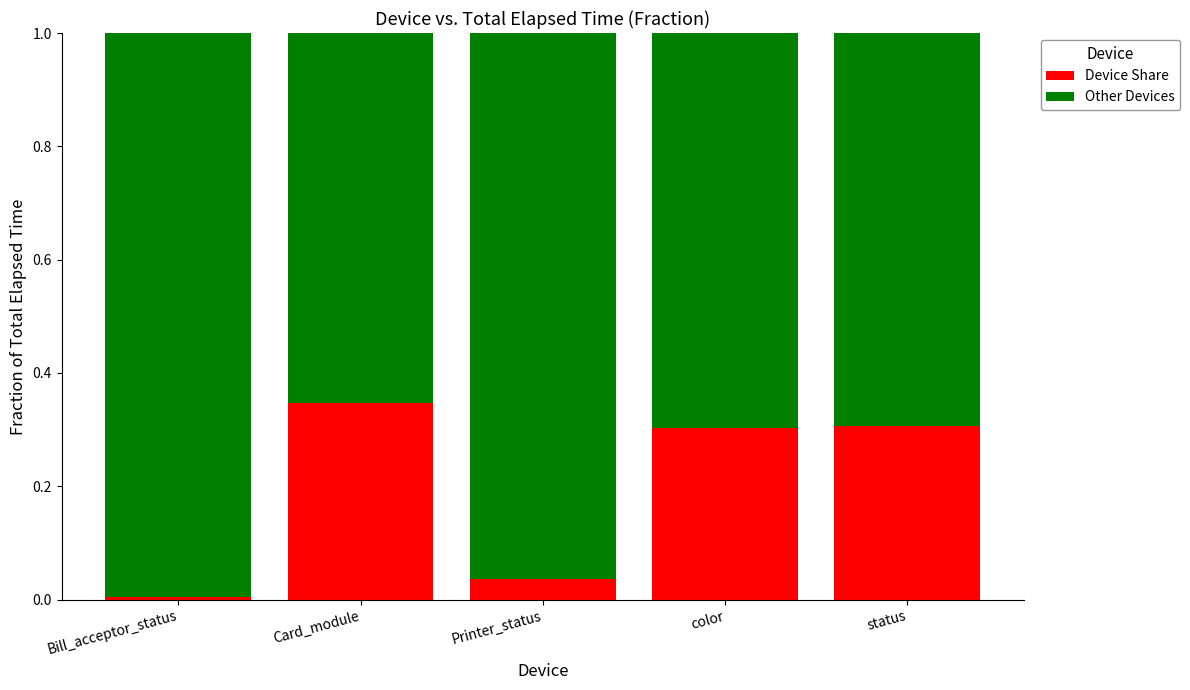

The value of Device Share at color is 0.3. True or false?

True